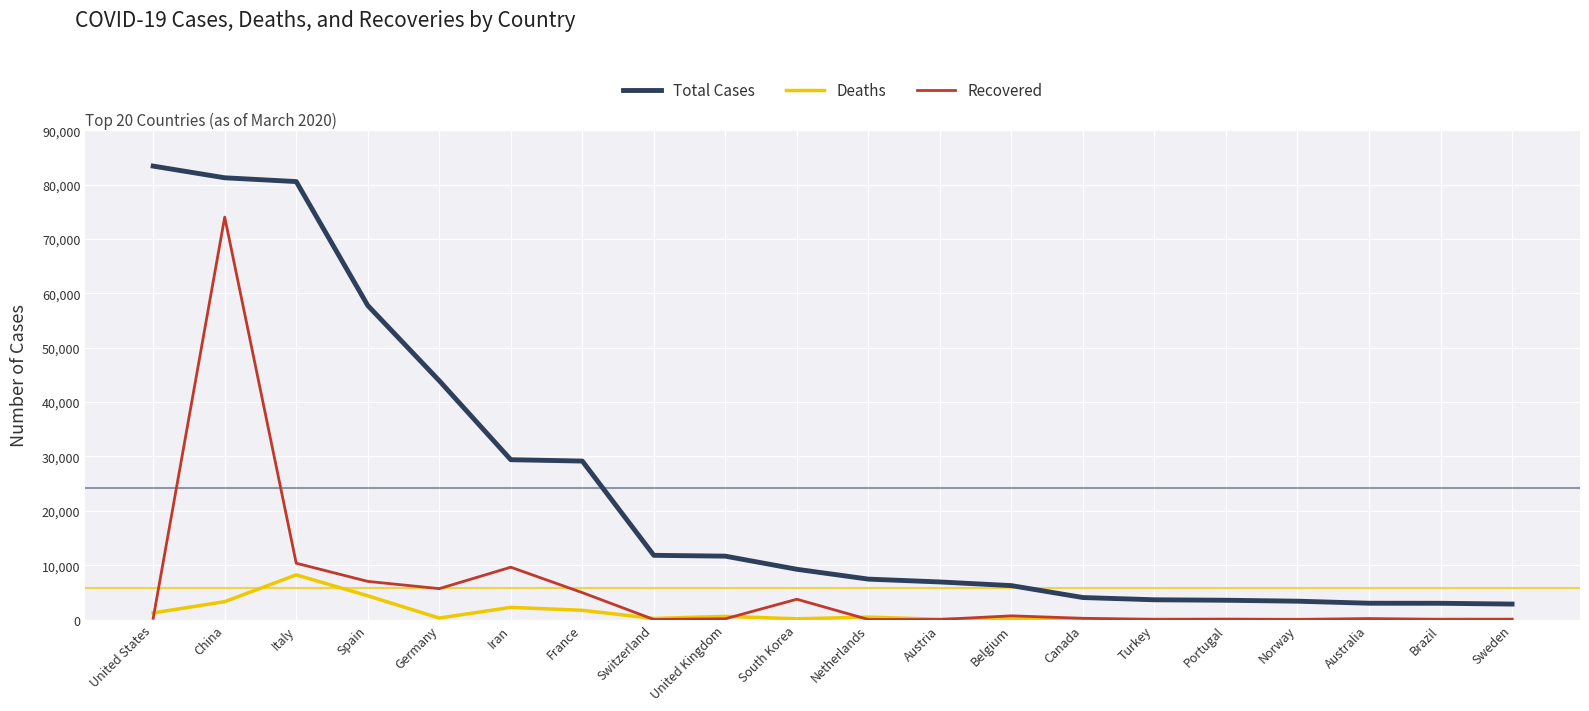

What is the approximate value of Total Cases at Norway?

3369